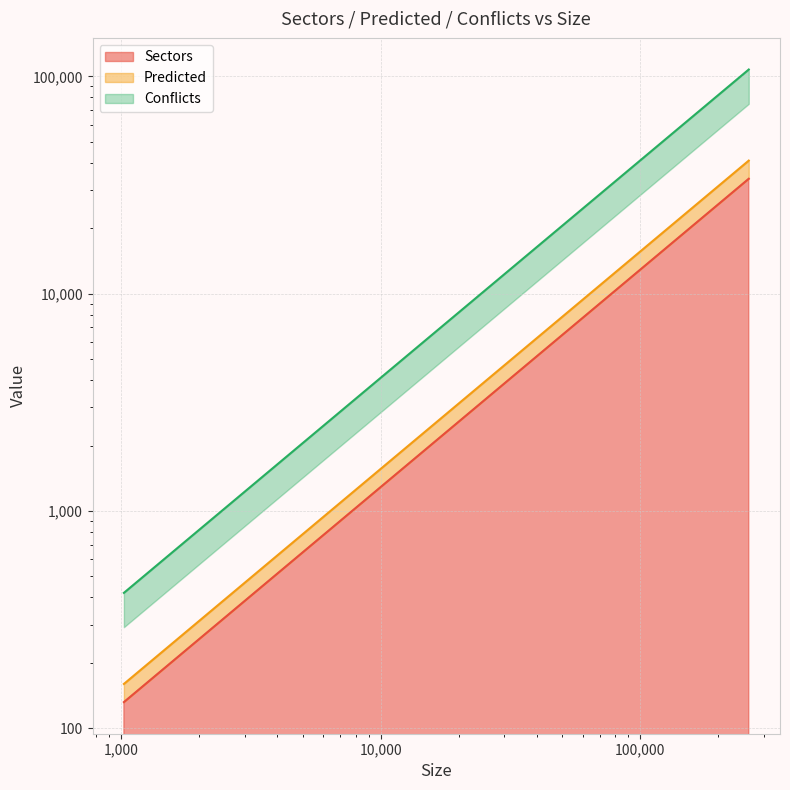

Reading left to right, list all the values displayed in this chart.

Sectors: 1024=132	2048=264	4096=528	8192=1056	16384=2112	32768=4224	65536=8448	131072=16896	262144=33792
Predicted: 1024=160	2048=320	4096=640	8192=1280	16384=2560	32768=5120	65536=10240	131072=20480	262144=40960
Conflicts: 1024=420	2048=840	4096=1680	8192=3360	16384=6720	32768=13440	65536=26880	131072=53760	262144=107520